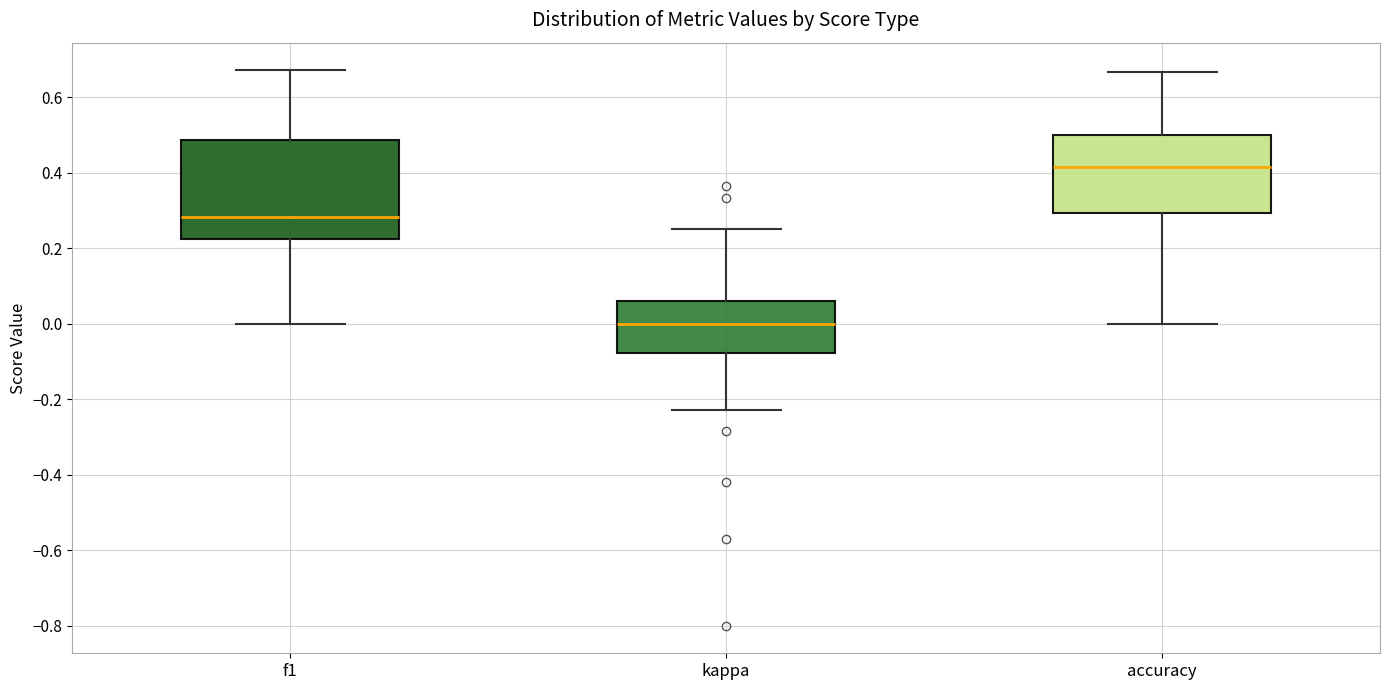

Reading left to right, read every box against the y-axis: the position of its median line, the range the box covers, and the ends of its whiskers. The values are not printed on the chart, so give them approximately, as read against the axis.

f1: median 0.28, box 0.22 to 0.48, whiskers 0.00 to 0.68
kappa: median 0.00, box -0.08 to 0.06, whiskers -0.22 to 0.26
accuracy: median 0.42, box 0.30 to 0.50, whiskers 0.00 to 0.66